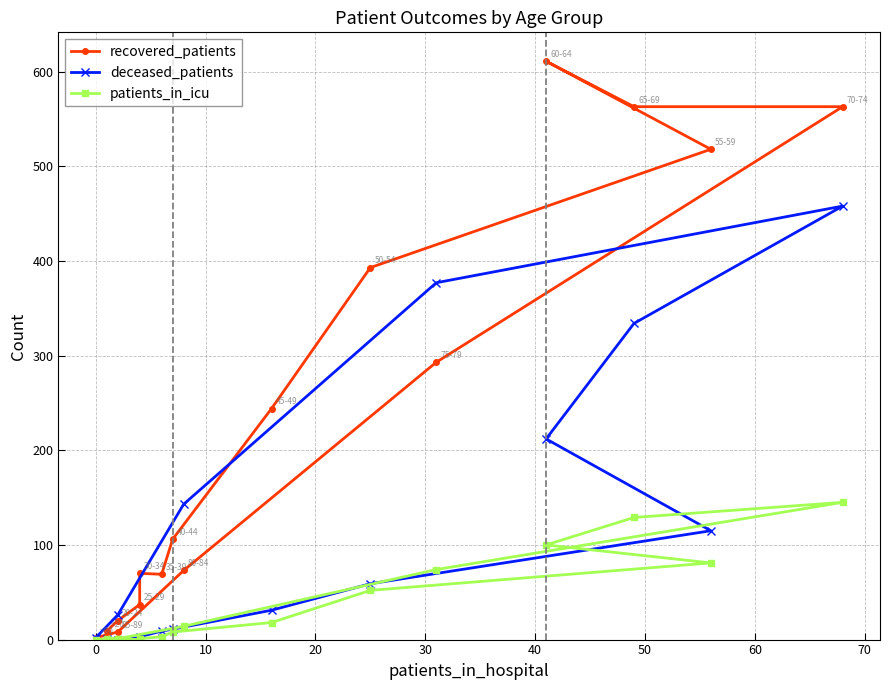

How many data points in patients_in_icu are above 14?

7